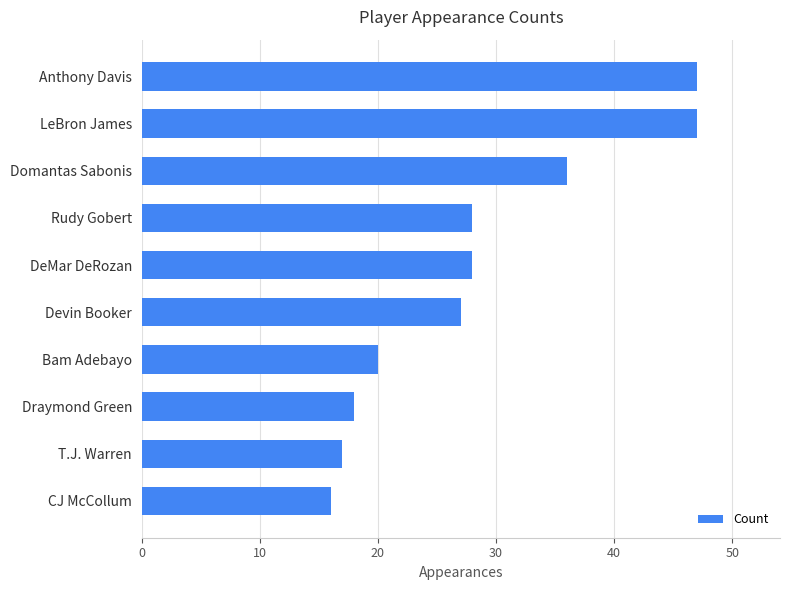

Count the number of data series in this chart.

1